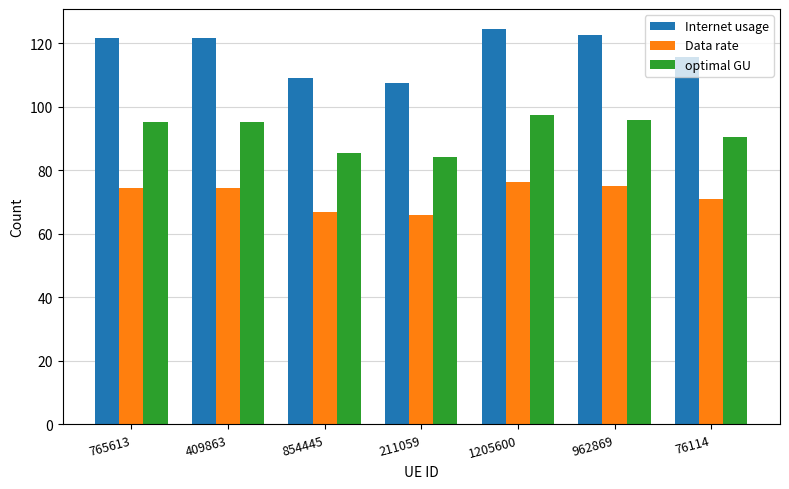

Where is Data rate nearest to the value 71?

76114